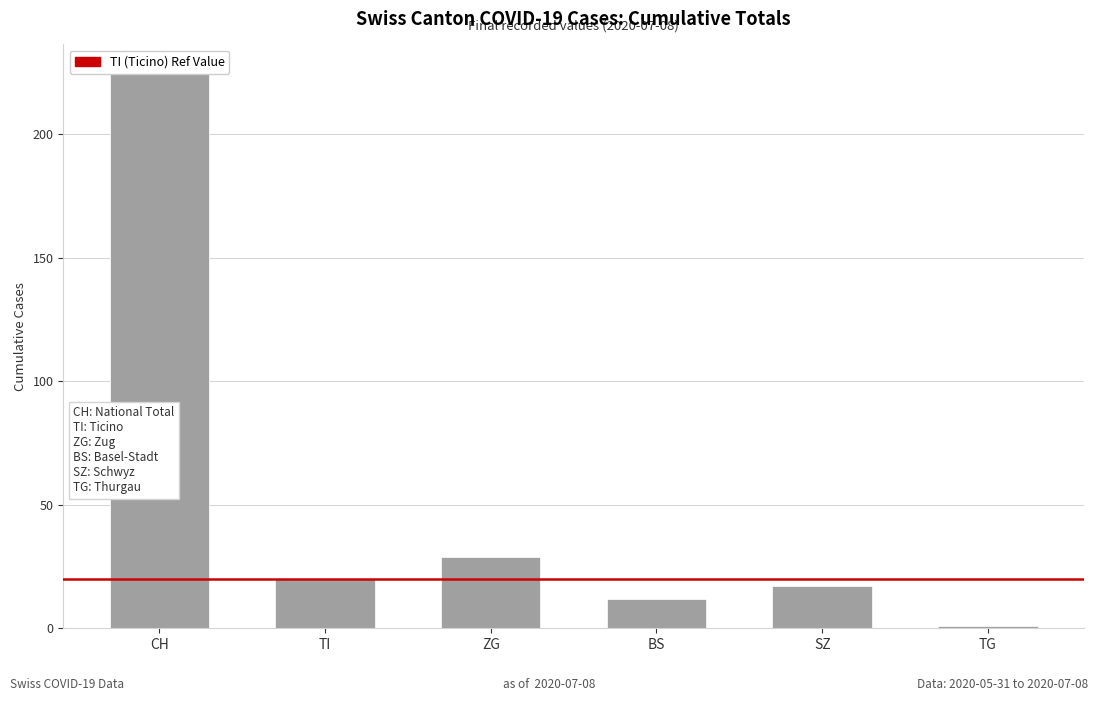

What is the minimum value shown in the chart?

1